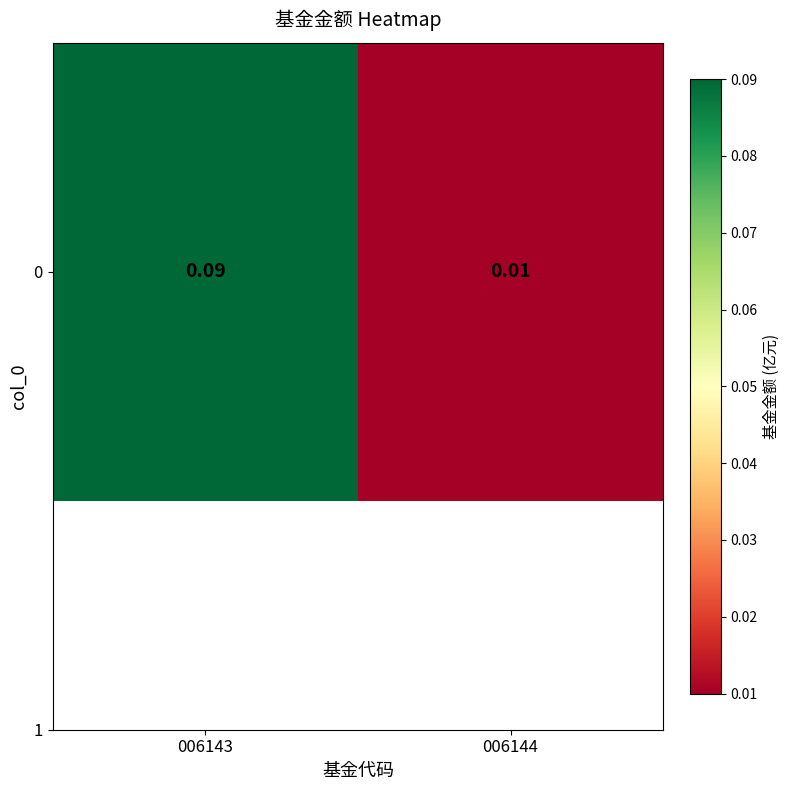

The chart shows a value of 0.1 at 006143. True or false?

True